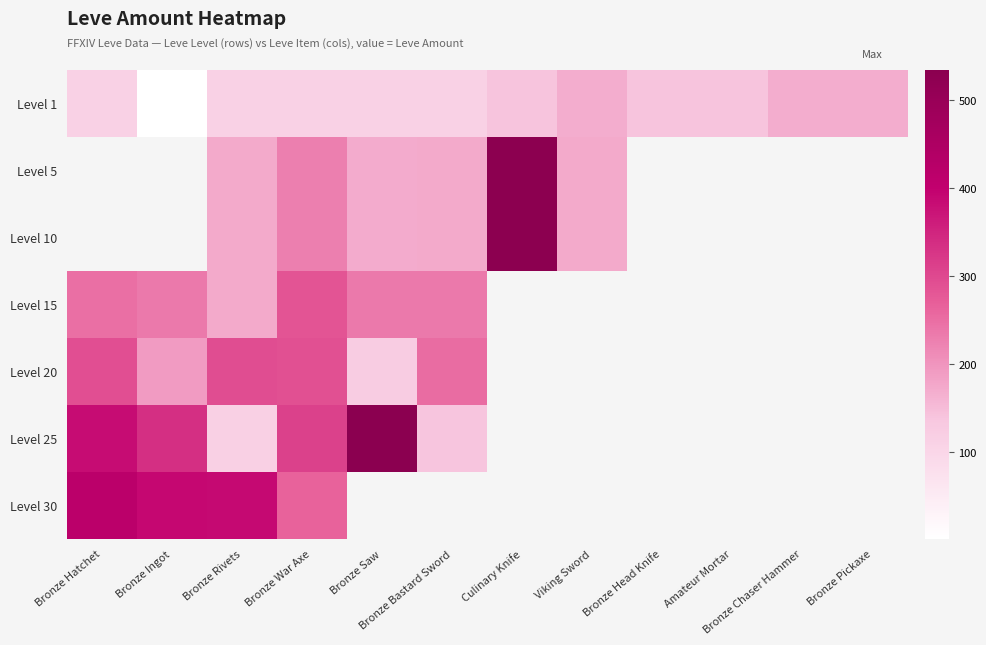

What is the lowest value of the Level 20 series?

125.0